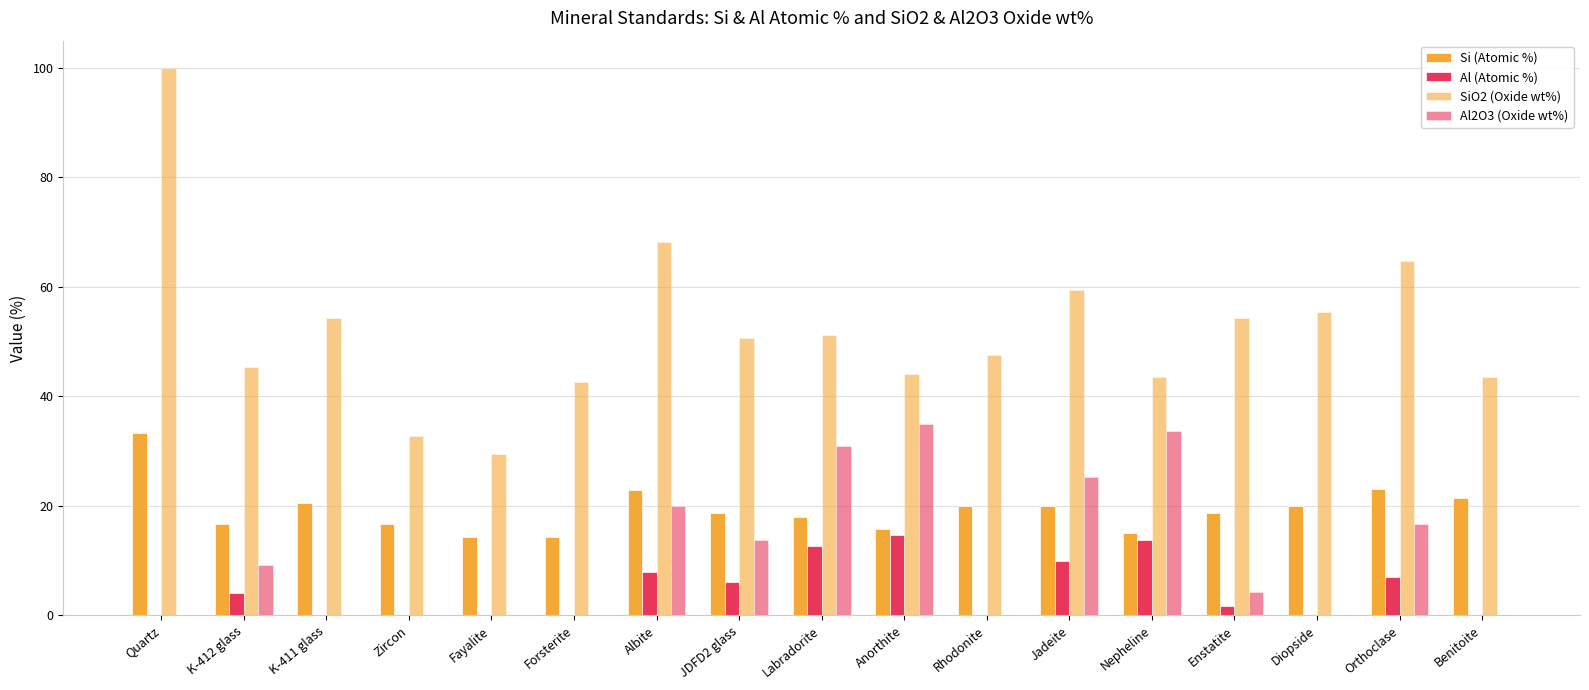

Count the number of categories in the chart.

17